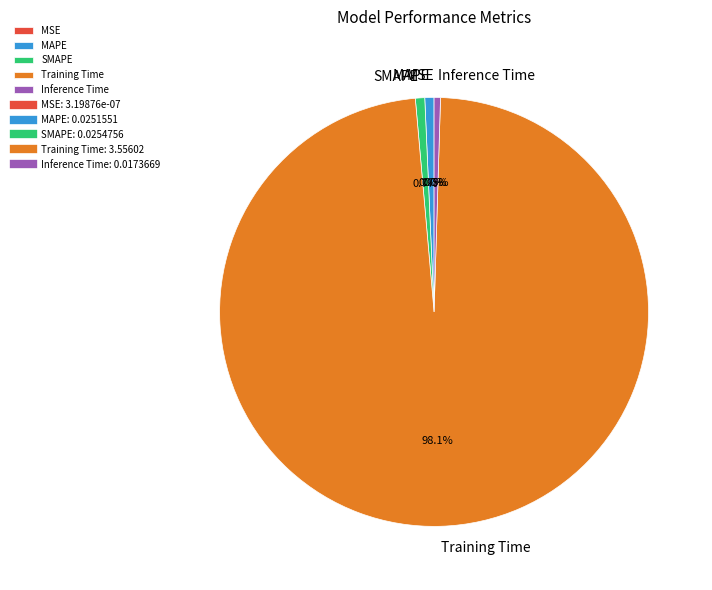

Is there a majority slice in this chart?

Yes